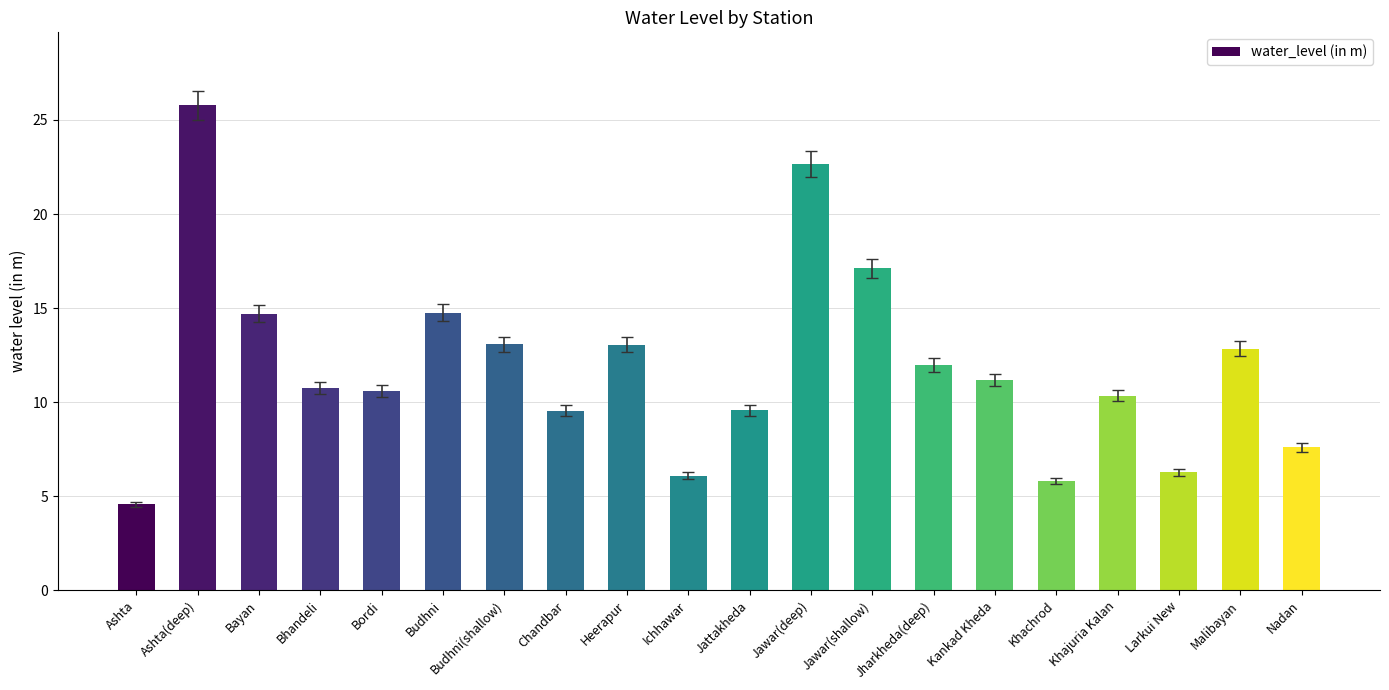

What position from the right is Bordi?

16